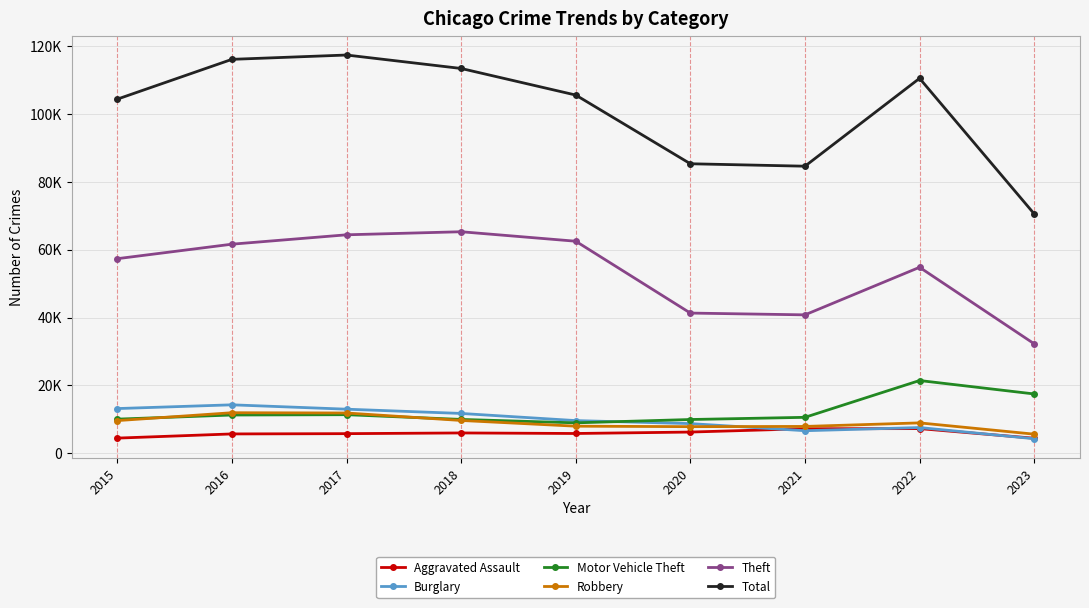

What are all the series names shown in the legend?

Aggravated Assault, Burglary, Motor Vehicle Theft, Robbery, Theft, Total